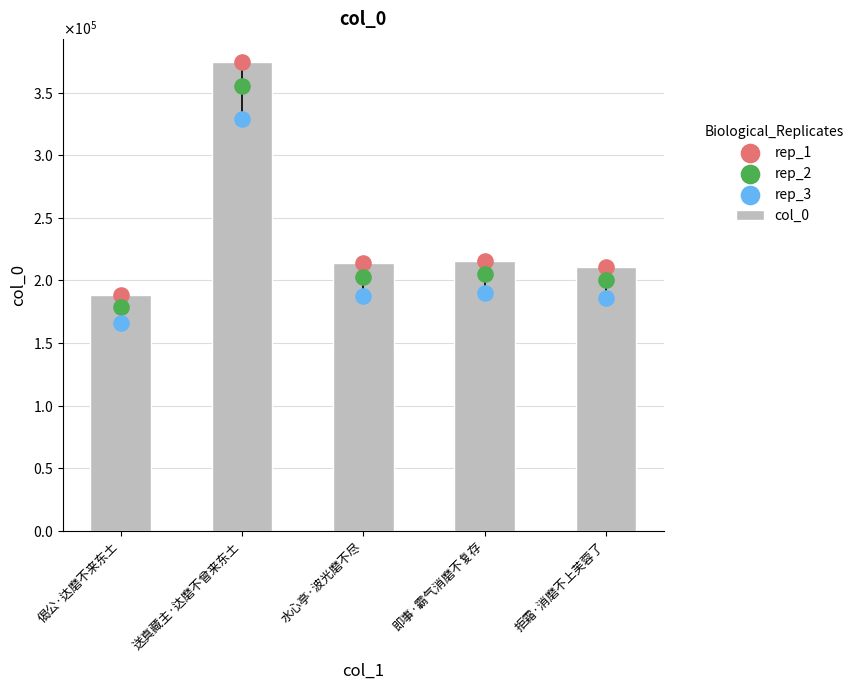

Which series has the largest total across all categories?

col_0